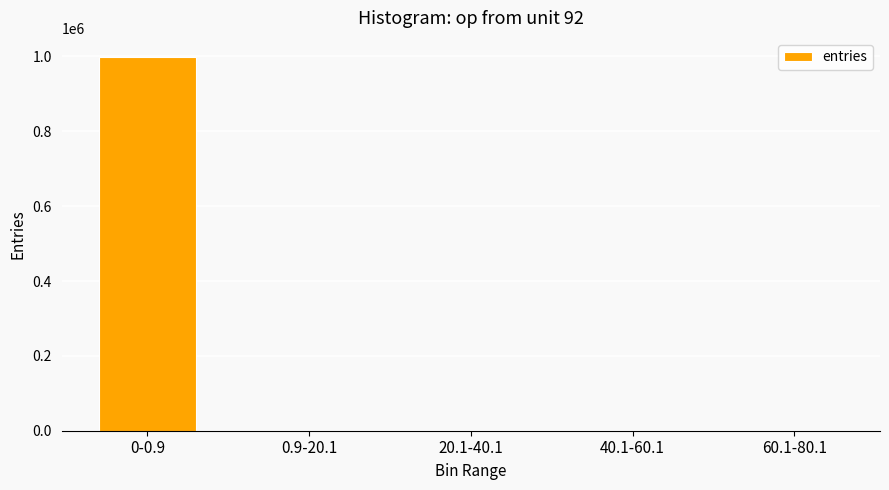

What is the maximum value shown in the chart?

999572